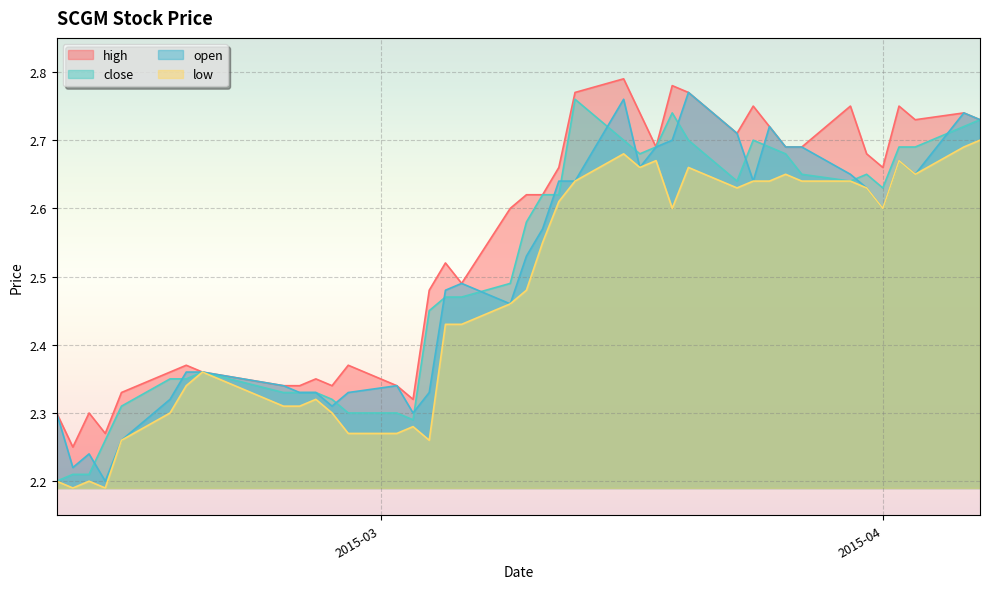

Reading right to left, extract all data points from this chart.

high: 2.7	2.7	2.7	2.8	2.7	2.7	2.8	2.7	2.7	2.7	2.8	2.7	2.8	2.8	2.7	2.7	2.8	2.8	2.7	2.6	2.6	2.6	2.5	2.5	2.5	2.3	2.3	2.4	2.3	2.4	2.3	2.3	2.4	2.4	2.4	2.3	2.3	2.3	2.2	2.3
close: 2.7	2.7	2.7	2.7	2.6	2.6	2.6	2.6	2.7	2.7	2.7	2.6	2.7	2.7	2.7	2.7	2.7	2.8	2.6	2.6	2.6	2.5	2.5	2.5	2.5	2.3	2.3	2.3	2.3	2.3	2.3	2.3	2.4	2.4	2.4	2.3	2.3	2.2	2.2	2.2
open: 2.7	2.7	2.6	2.7	2.6	2.6	2.6	2.7	2.7	2.7	2.6	2.7	2.8	2.7	2.7	2.7	2.8	2.6	2.6	2.6	2.5	2.5	2.5	2.5	2.3	2.3	2.3	2.3	2.3	2.3	2.3	2.3	2.4	2.4	2.3	2.3	2.2	2.2	2.2	2.3
low: 2.7	2.7	2.6	2.7	2.6	2.6	2.6	2.6	2.6	2.6	2.6	2.6	2.7	2.6	2.7	2.7	2.7	2.6	2.6	2.5	2.5	2.5	2.4	2.4	2.3	2.3	2.3	2.3	2.3	2.3	2.3	2.3	2.4	2.3	2.3	2.3	2.2	2.2	2.2	2.2